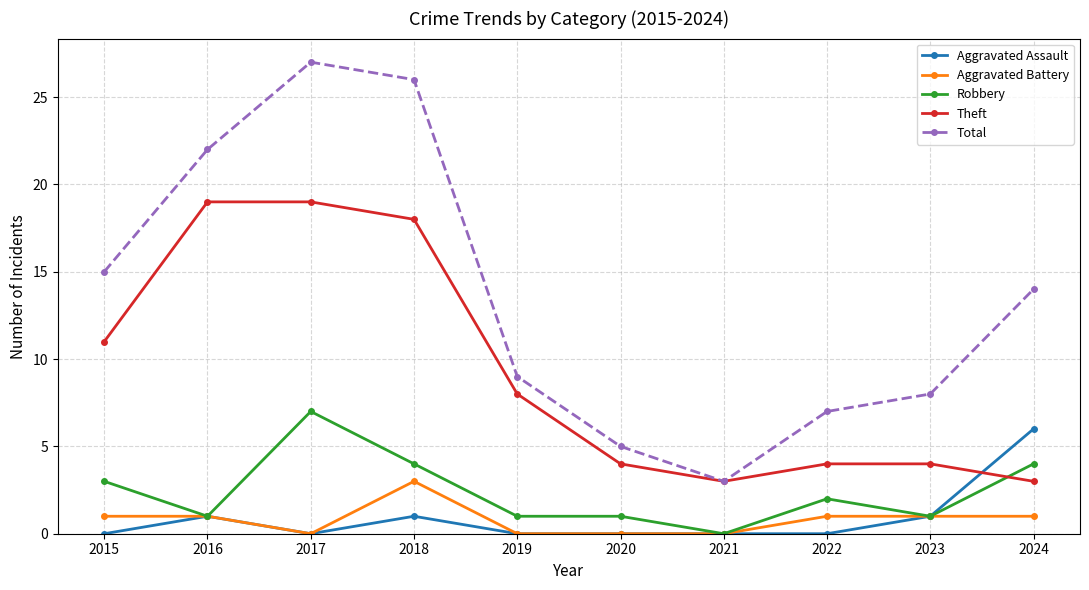

What is the total value across all series at 2016?

44